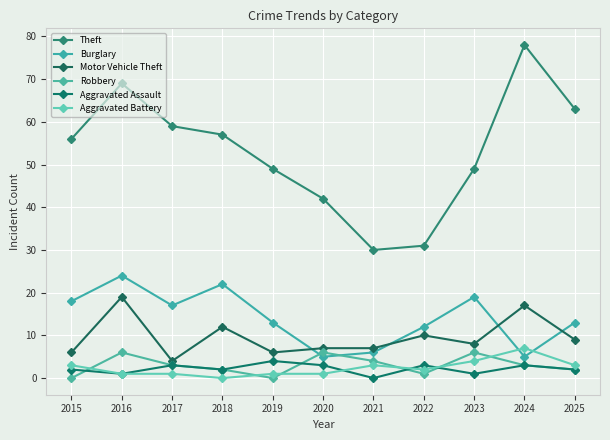

What is the sum of the Motor Vehicle Theft values at 2021 and 2023?

15